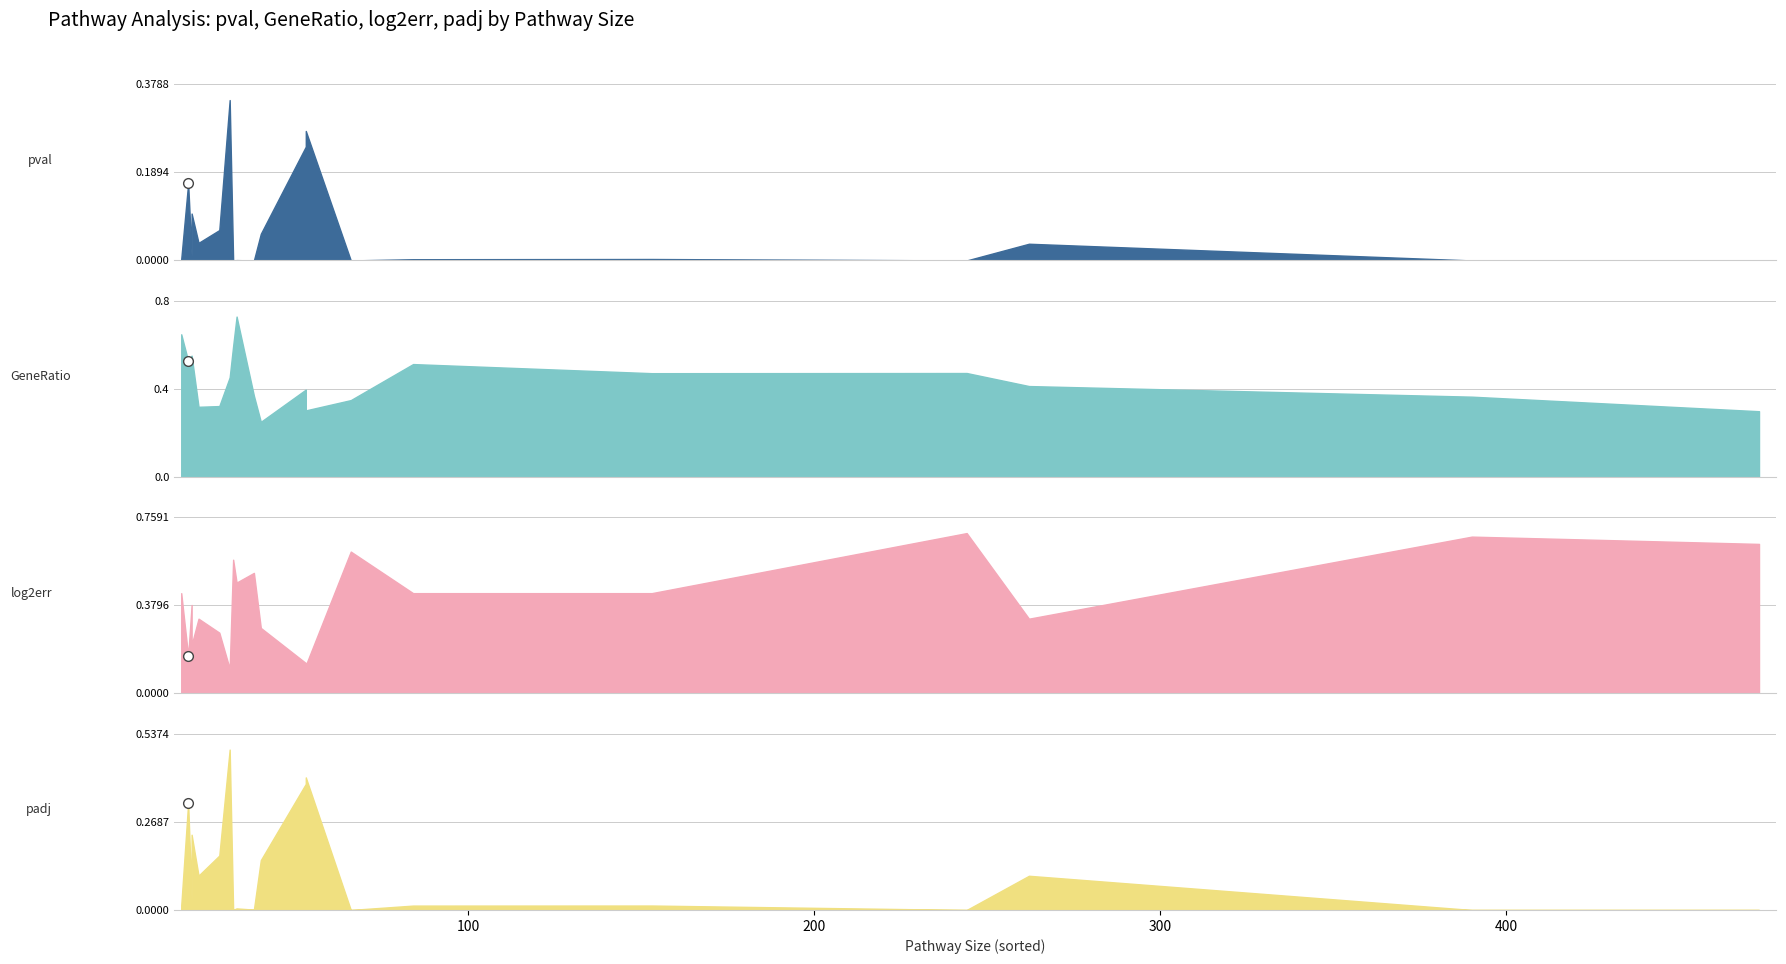

List the series in order of their peak value, lowest first.

pval, padj, log2err, GeneRatio